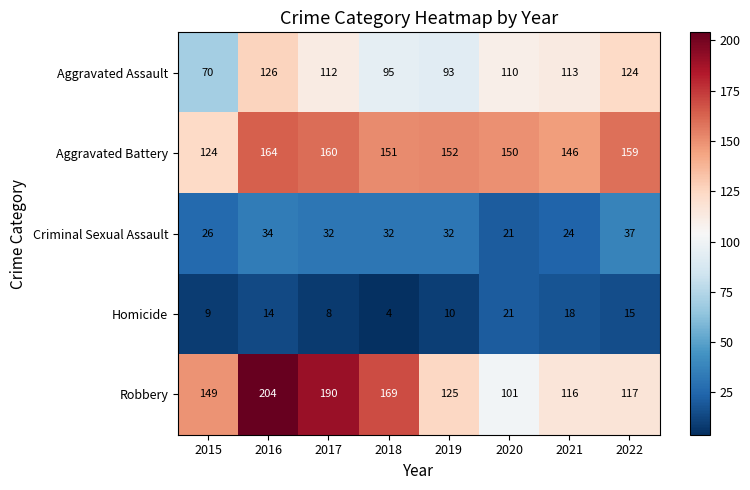

List the series in order of their peak value, highest first.

Robbery, Aggravated Battery, Aggravated Assault, Criminal Sexual Assault, Homicide